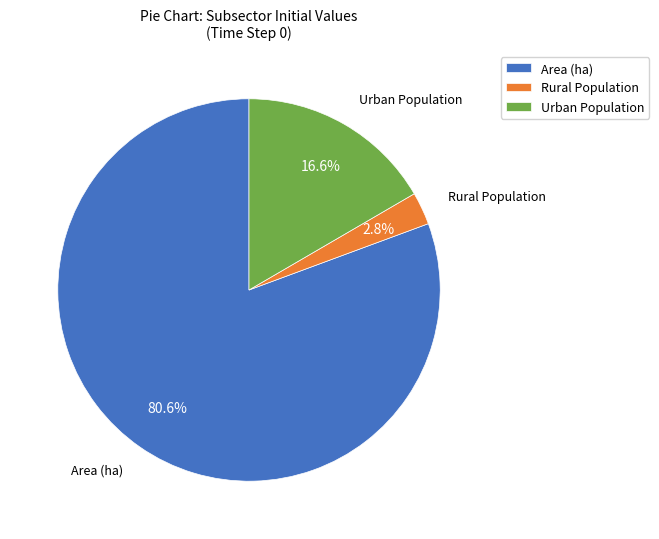

To the nearest percent, what is the difference between the largest and smallest slice percentages?

78%